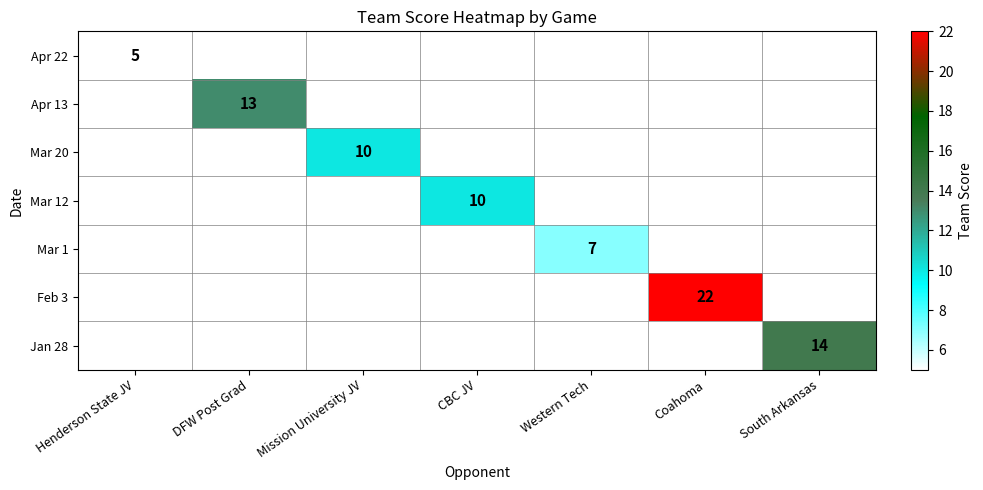

The value of Apr 13 at DFW Post Grad is 4. True or false?

False